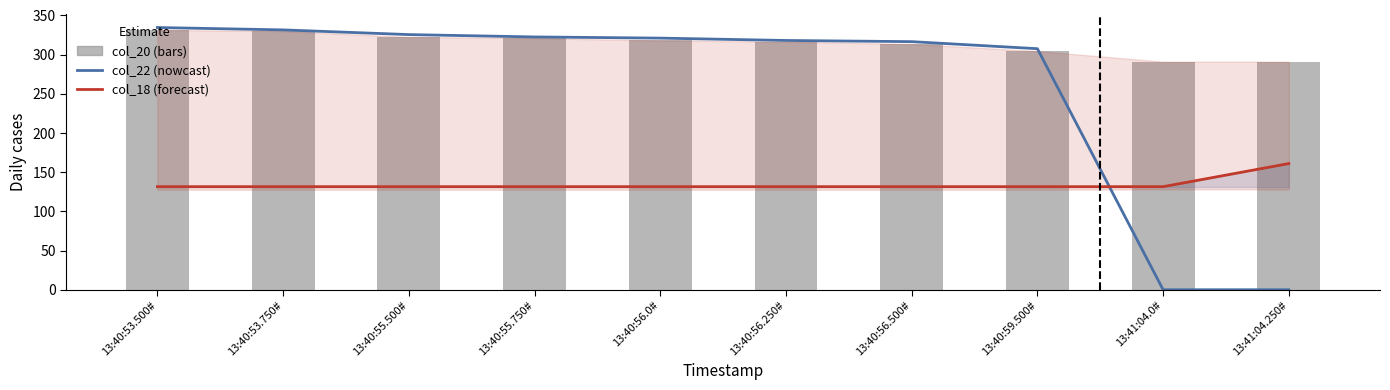

Is the value of col_22 at 13:40:53.750# greater than the value of col_18 at 13:40:55.500#?

Yes